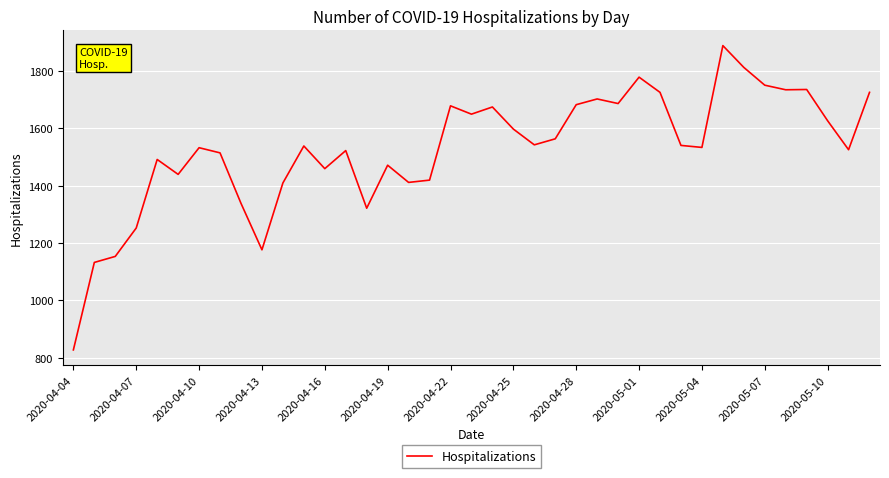

What is the greatest value displayed?

1888